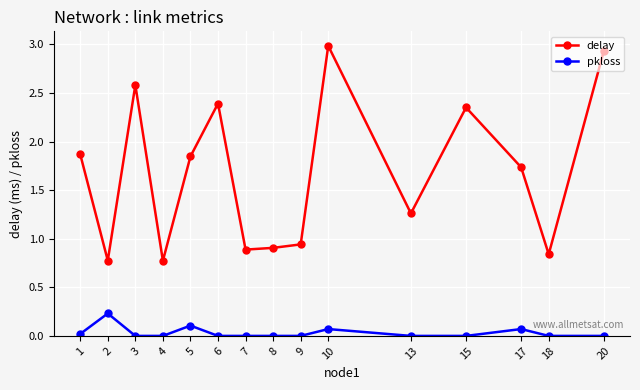

At which category is the sum across all series the highest?

10